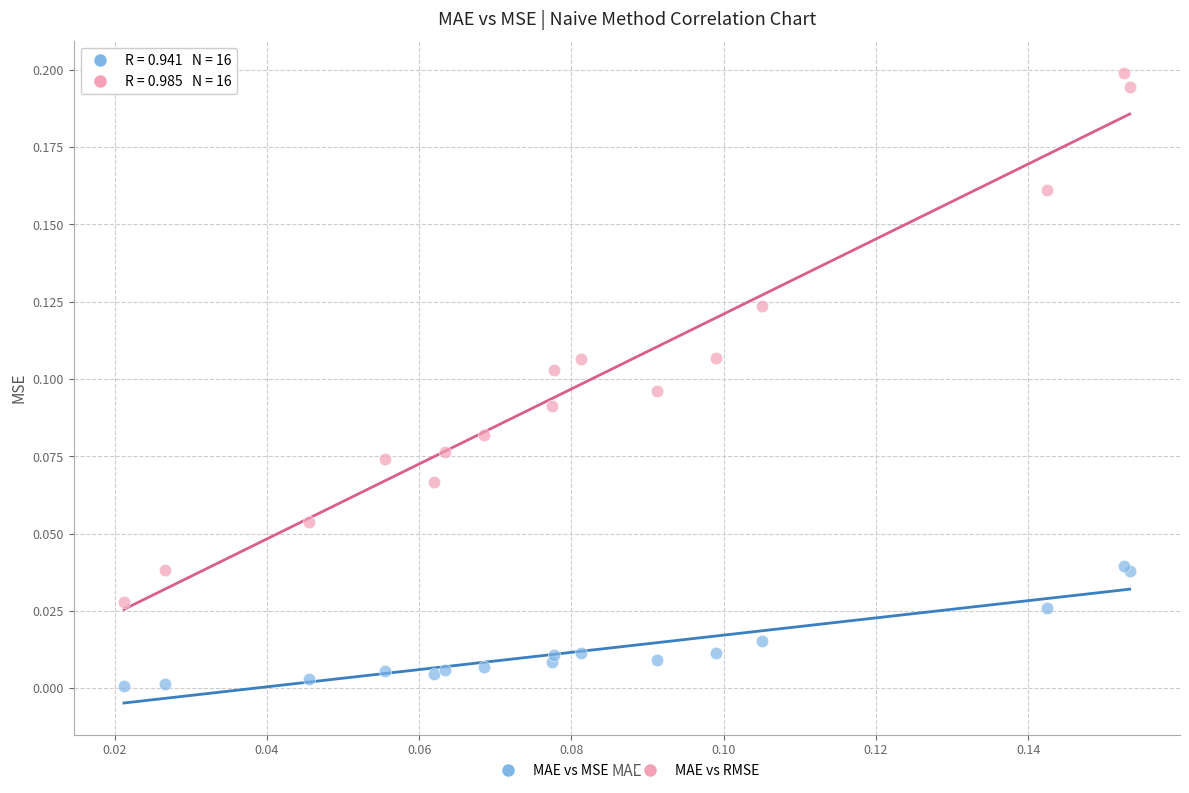

Which series contains the lowest Y value?

MAE vs MSE